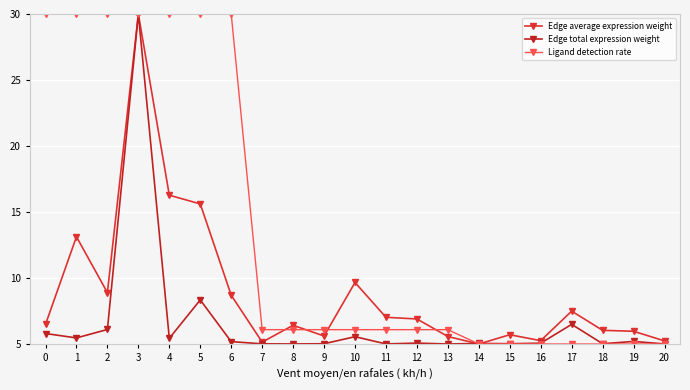

Does the chart display data point markers on the line(s)?

Yes